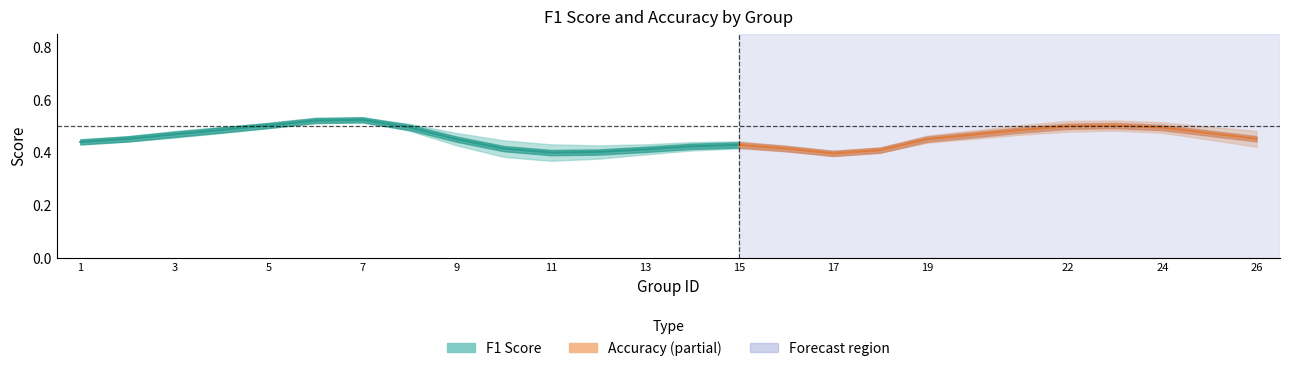

The f1 series shows 1.0 at 4. True or false?

False